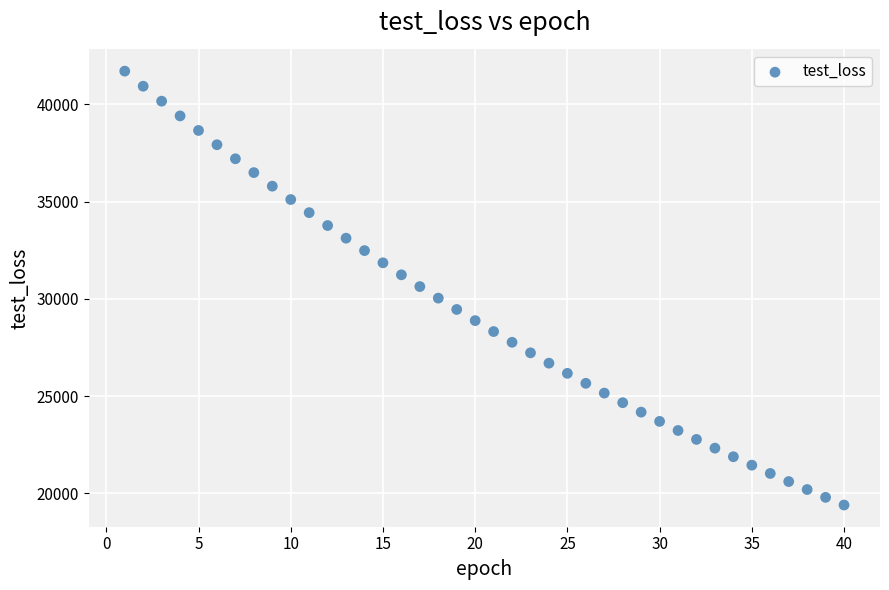

What is the range of Y values (max minus min)?

22303.6